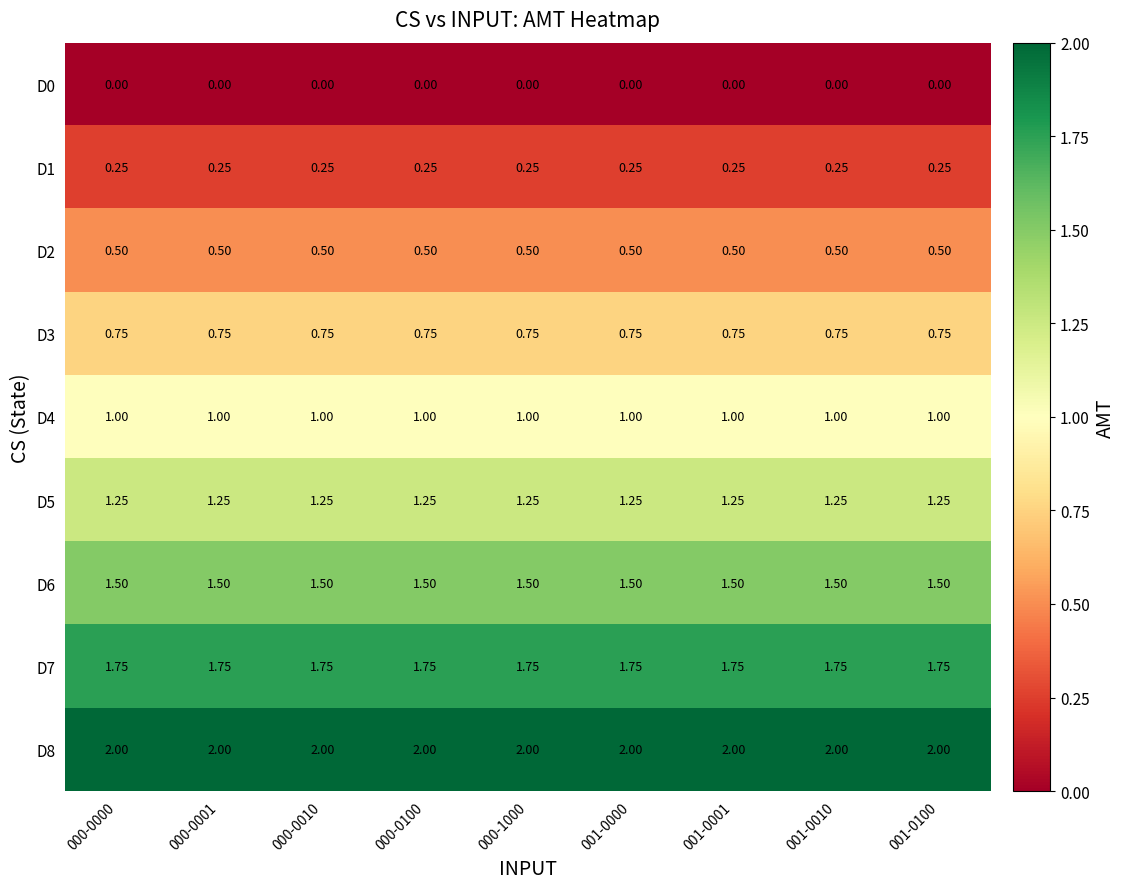

Is the value of D1 at 000-1000 greater than the value of D5 at 000-1000?

No